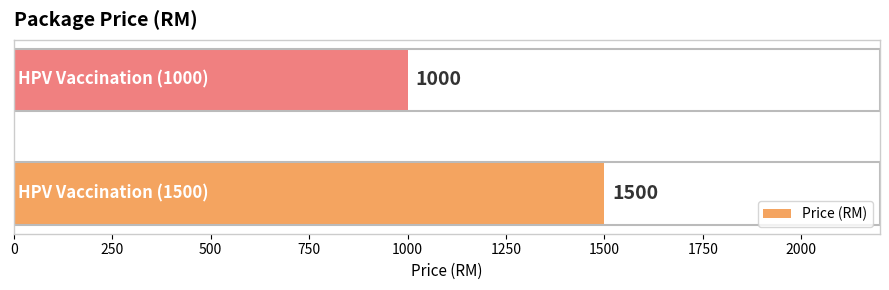

What is the maximum value shown in the chart?

1500